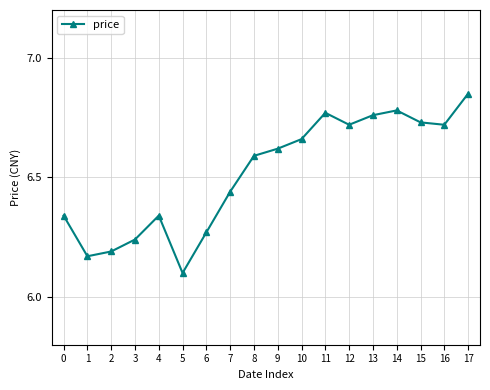

What is the difference between the values at 4 and 1?

0.2